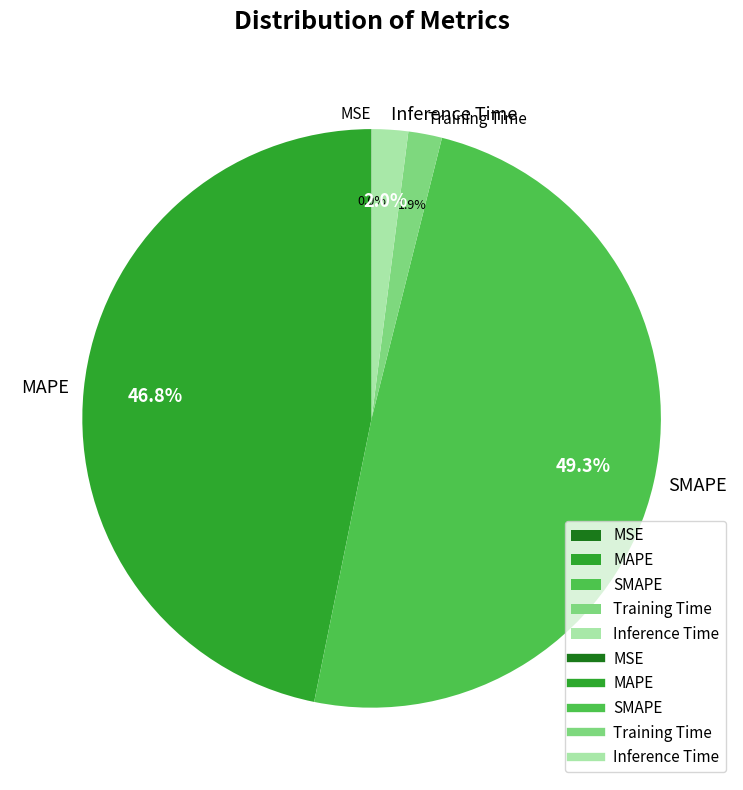

Is MAPE the majority of the pie?

No